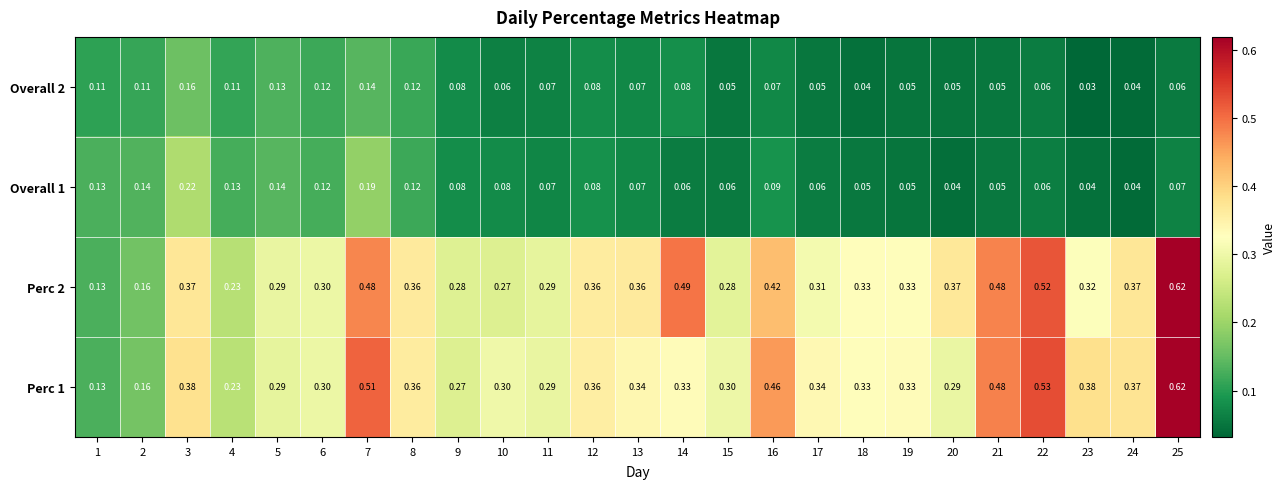

Is the value of Perc 2 at 11 greater than the value of Perc 1 at 16?

No